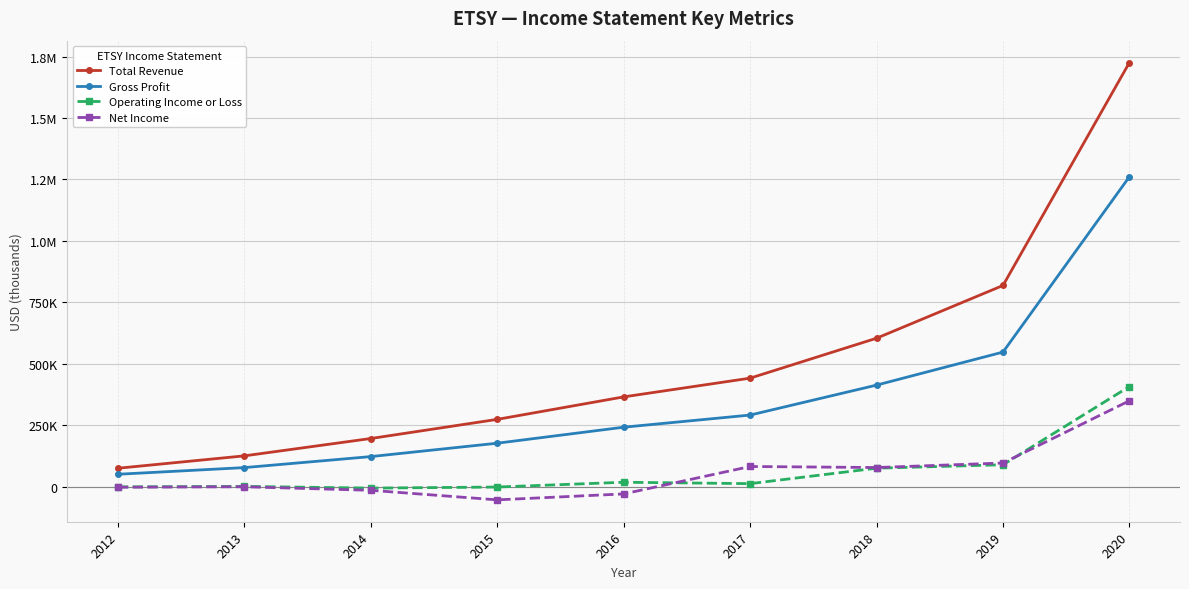

What are all the series names shown in the legend?

Total Revenue, Gross Profit, Operating Income or Loss, Net Income